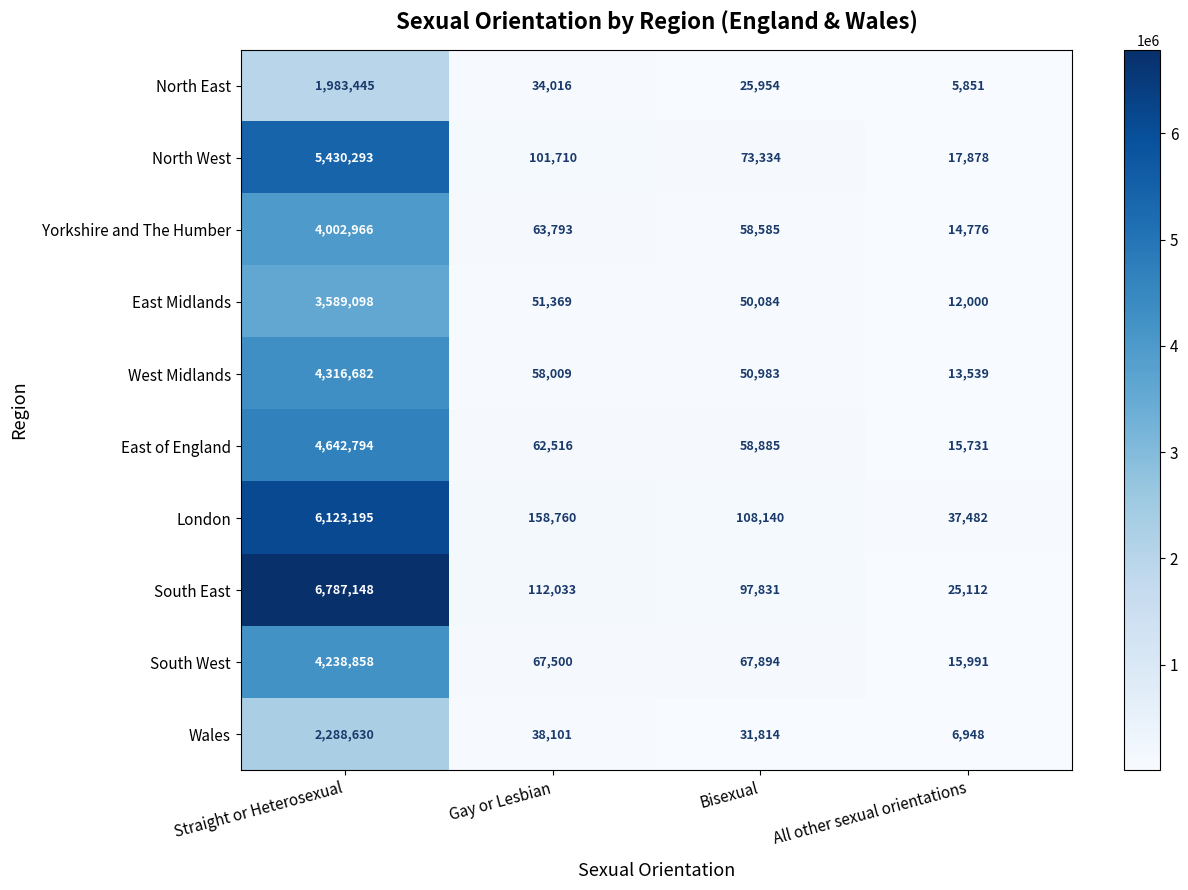

The value of East Midlands at All other sexual orientations is 18106. True or false?

False